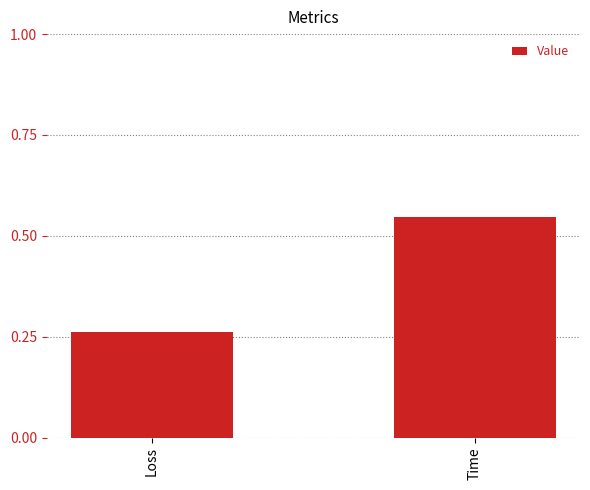

What is the label of the 2nd bar from the left?

Time